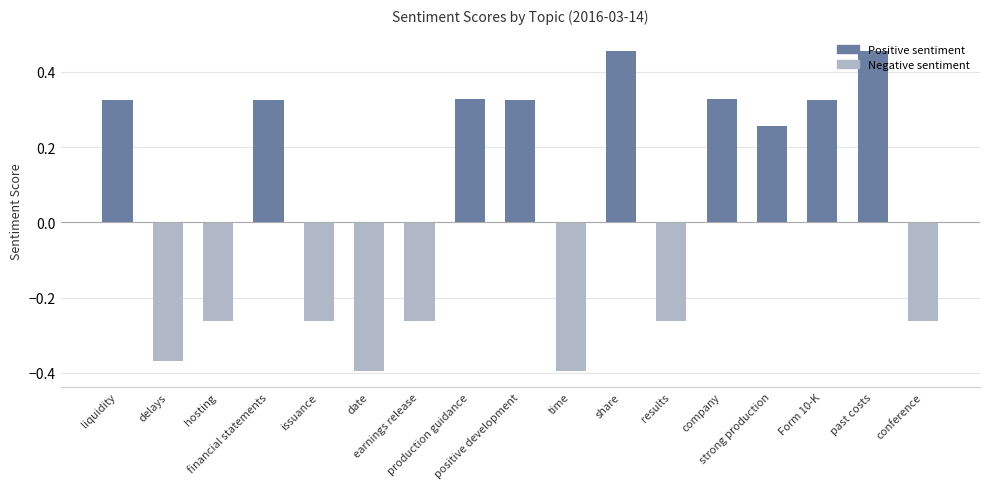

How many values are between 0 and 1?

9